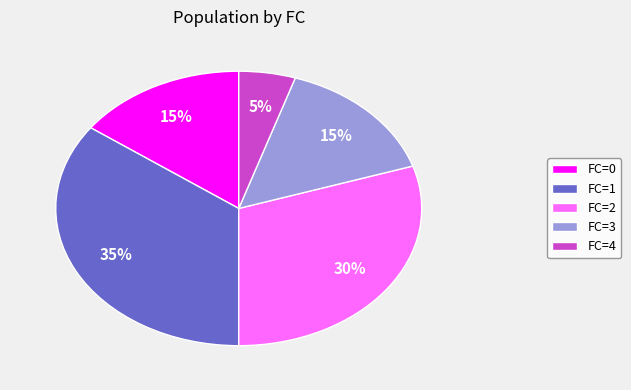

What is the largest slice in the pie chart?

FC=1